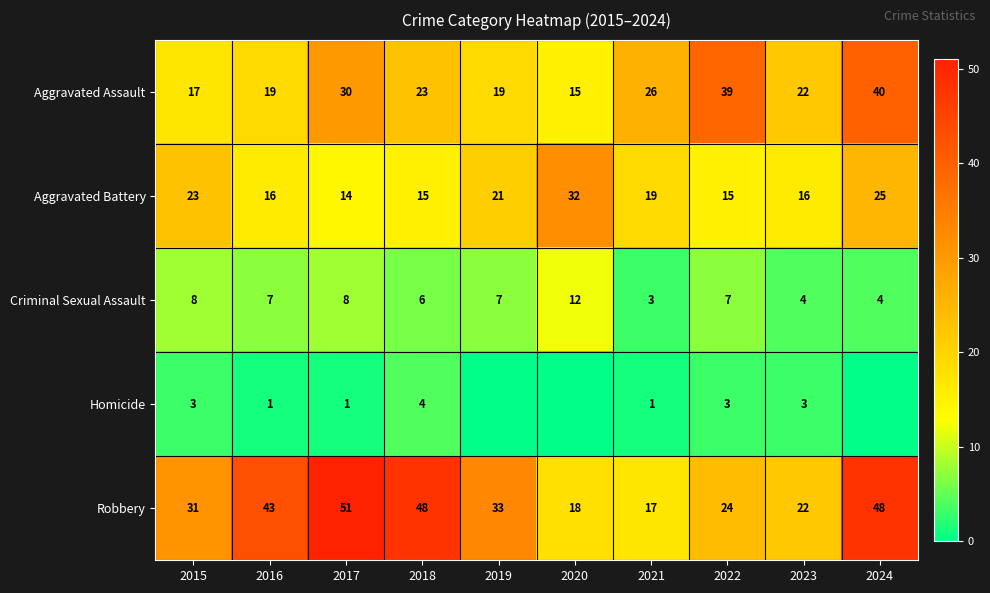

How many values in the Aggravated Battery series are below 19?

5